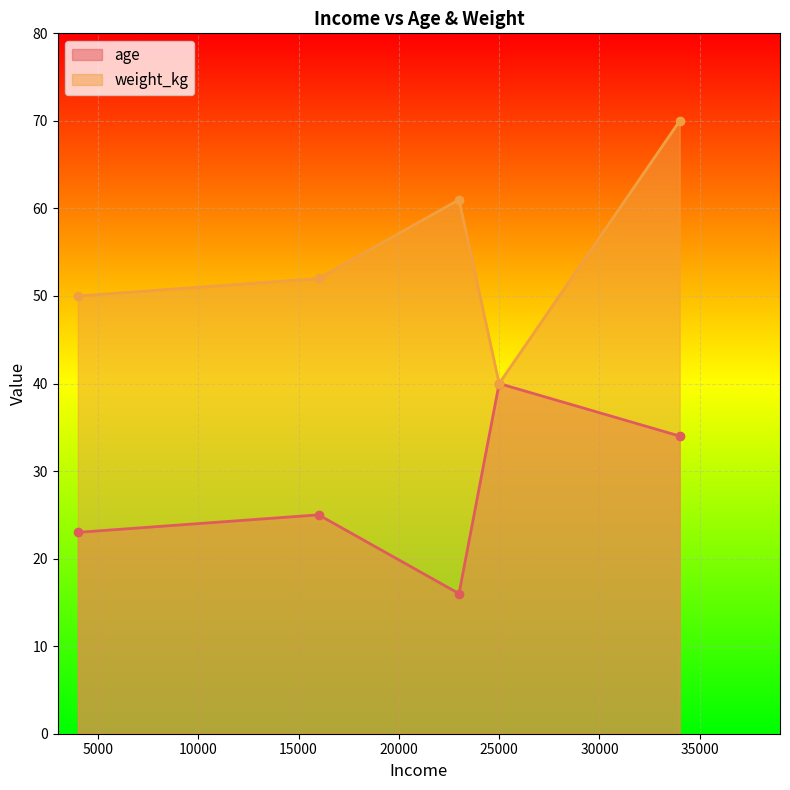

True or false: age and weight_kg cross at least once.

False